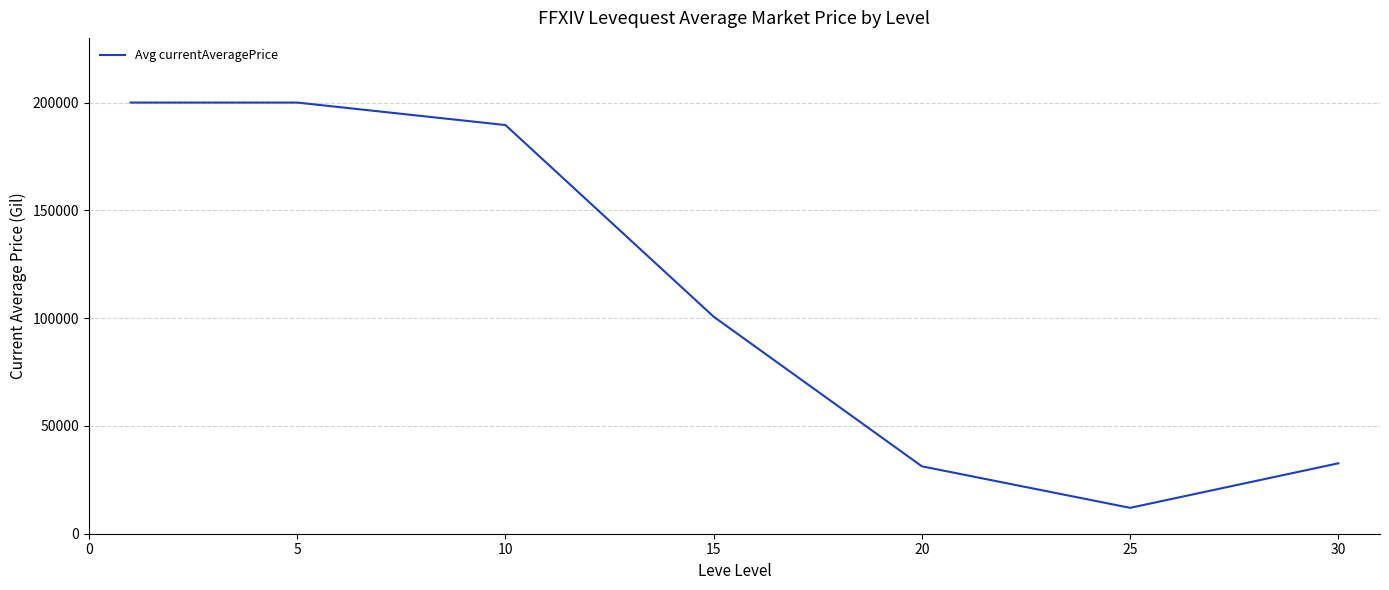

Reading right to left, extract all data points from this chart.

32666.7	12005.7	31261.3	100665.2	189565.6	200000.0	200000.0